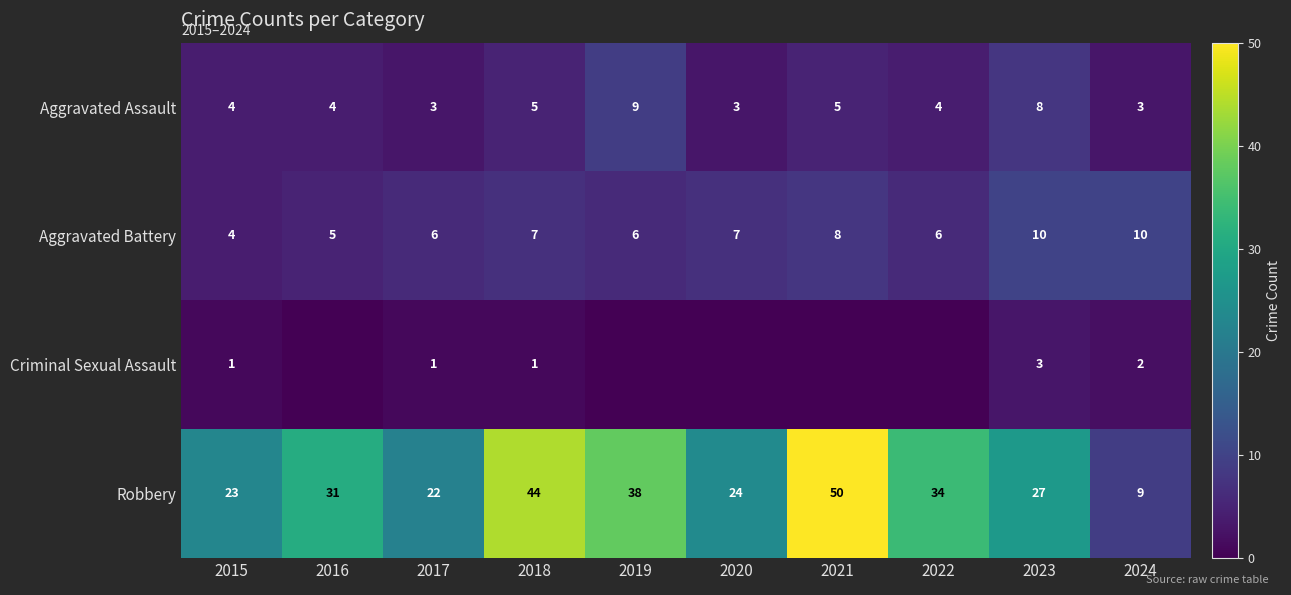

What is the maximum value for Aggravated Assault?

9